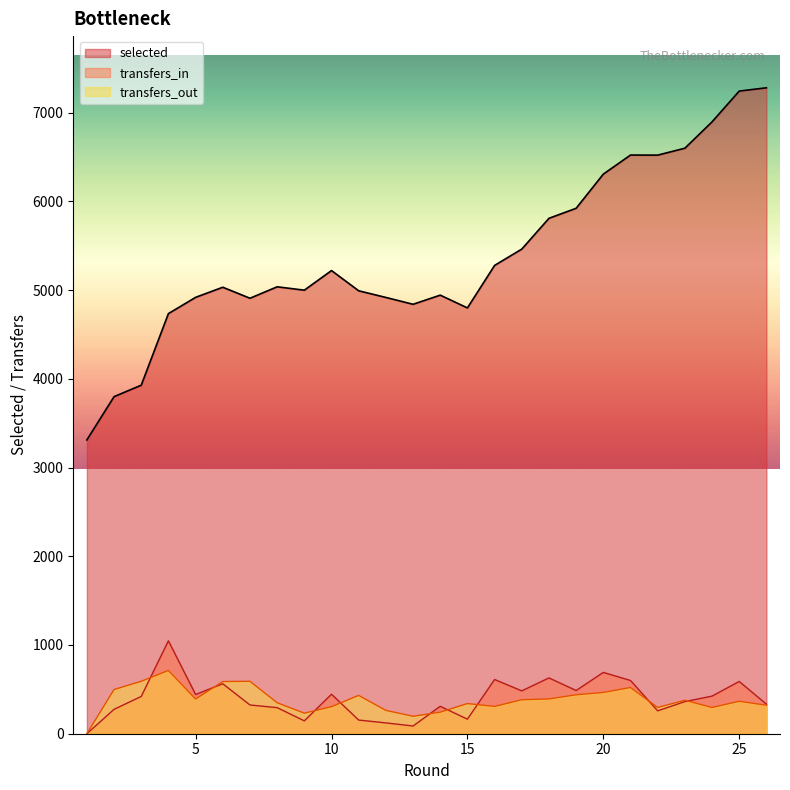

Reading left to right, extract all data points from this chart.

selected: 3311	3799	3928	4735	4918	5032	4908	5037	4999	5220	4992	4917	4840	4943	4799	5278	5462	5809	5922	6307	6522	6521	6599	6896	7243	7280
transfers_in: 0	275	420	1047	442	563	324	294	145	445	154	122	87	309	164	611	483	629	487	691	600	258	362	424	589	333
transfers_out: 0	498	591	713	391	588	591	349	232	305	432	263	197	243	340	308	383	392	439	465	521	296	377	296	366	321